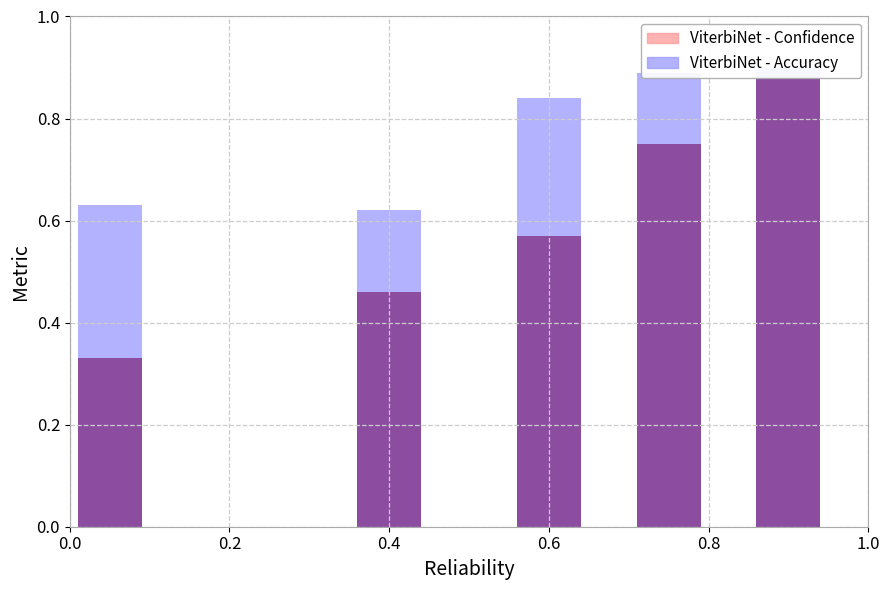

Which series changed the most between 0.2 and 0.8?

ViterbiNet - Confidence